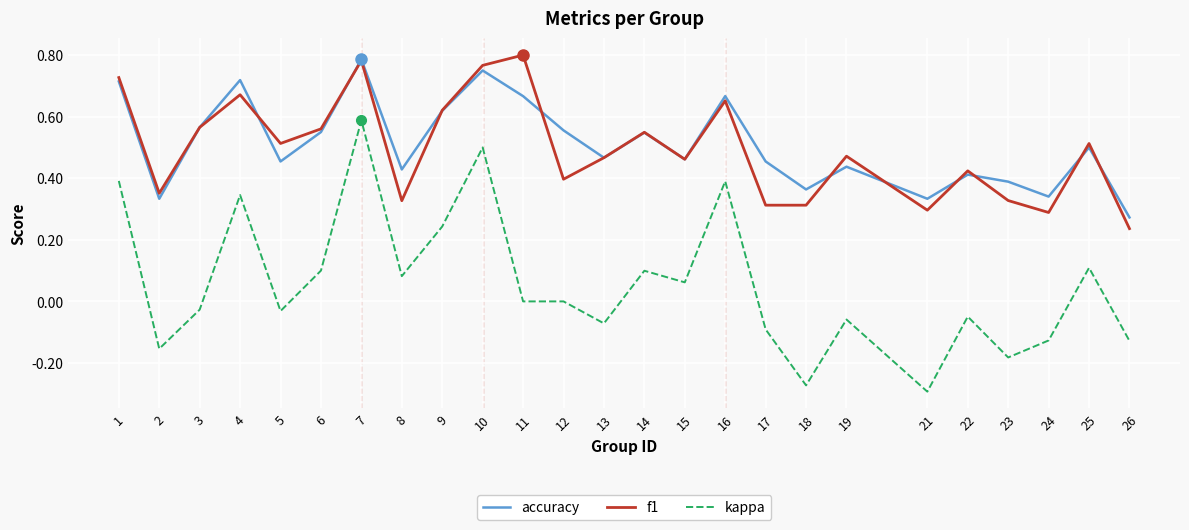

True or false: kappa and f1 cross at least once.

False